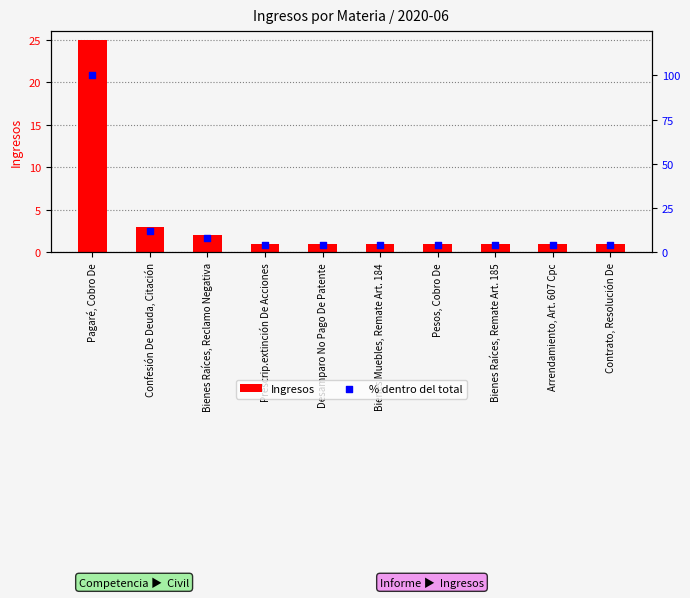

Which series contains the highest Y value?

% dentro del total